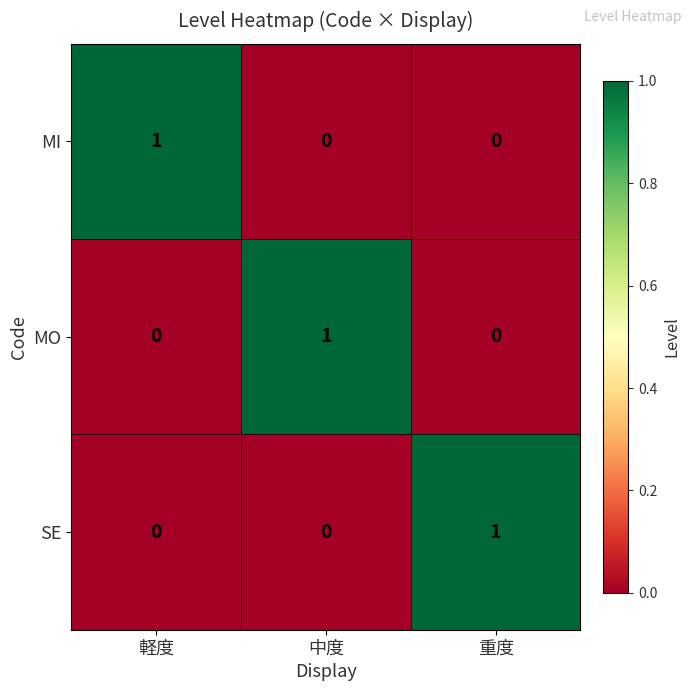

At which label does MI reach its peak?

軽度